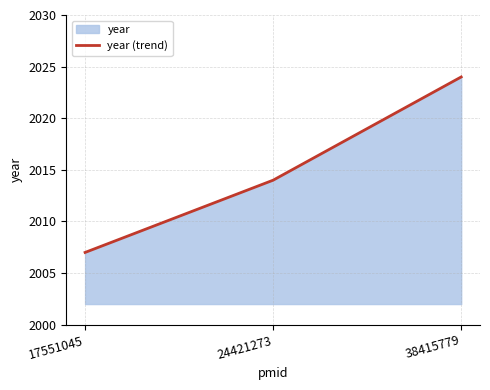

What is the minimum value shown in the chart?

2007